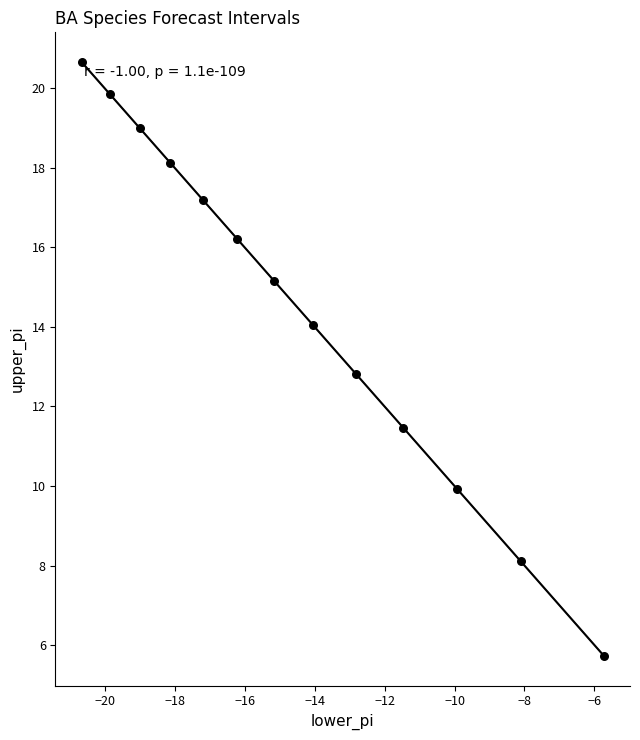

What Y value in the scatter plot is closest to 13?

12.8